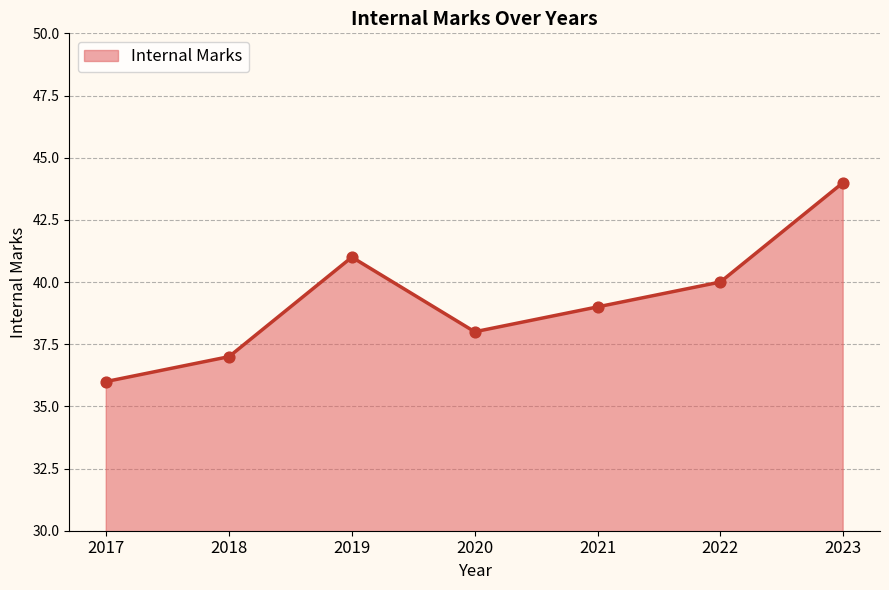

What is the change in value from 2020 to 2022?

+2